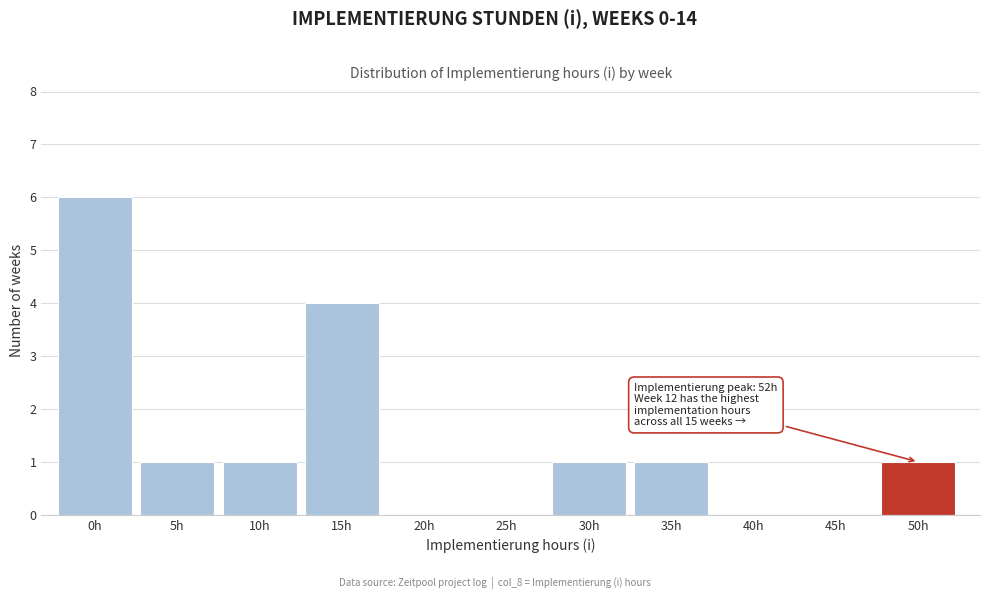

Reading left to right, what are all the values shown in this chart?

0h=6	5h=1	10h=1	15h=4	20h=0	25h=0	30h=1	35h=1	40h=0	45h=0	50h=1